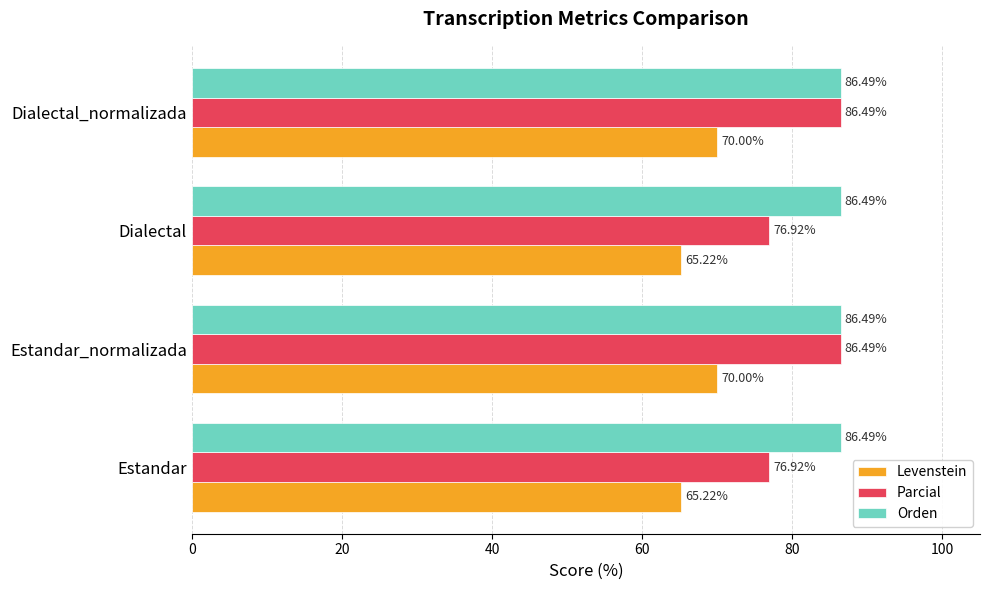

Which series has the largest total across all categories?

Orden